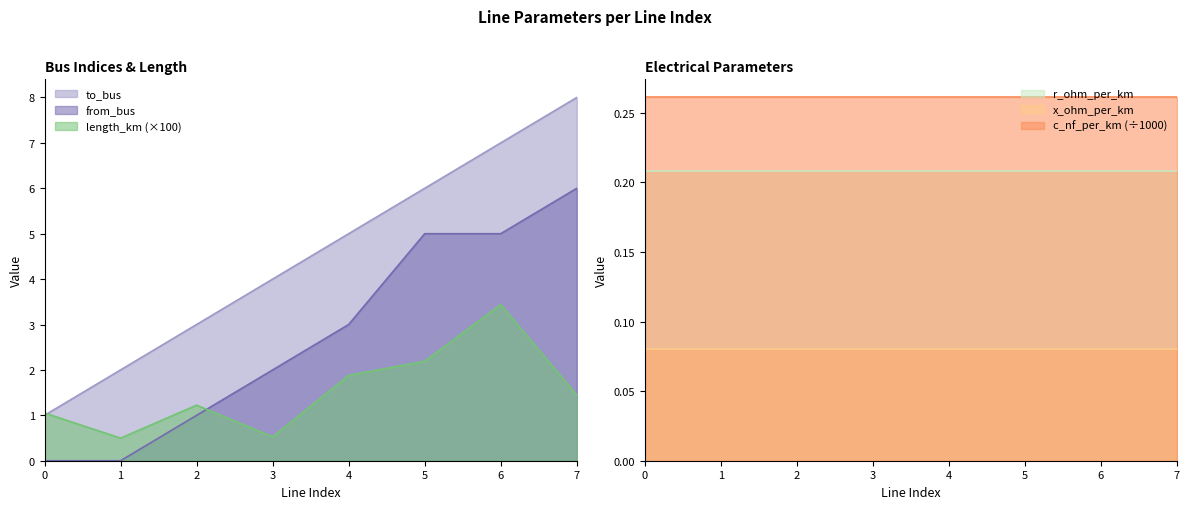

What is the difference between the maximum and second lowest values in the to_bus series?

6.0